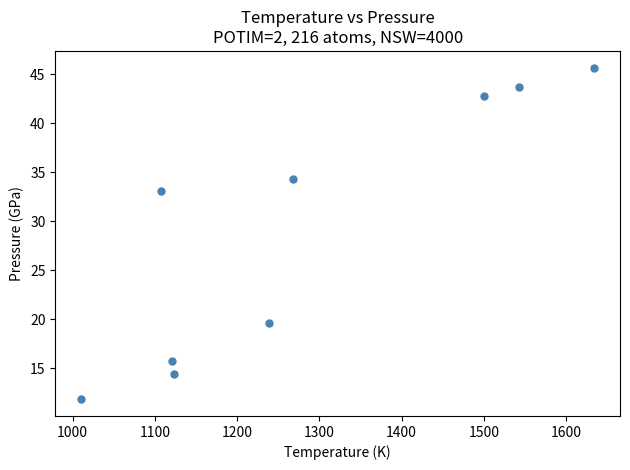

What Y value in the scatter plot is closest to 28?

33.0